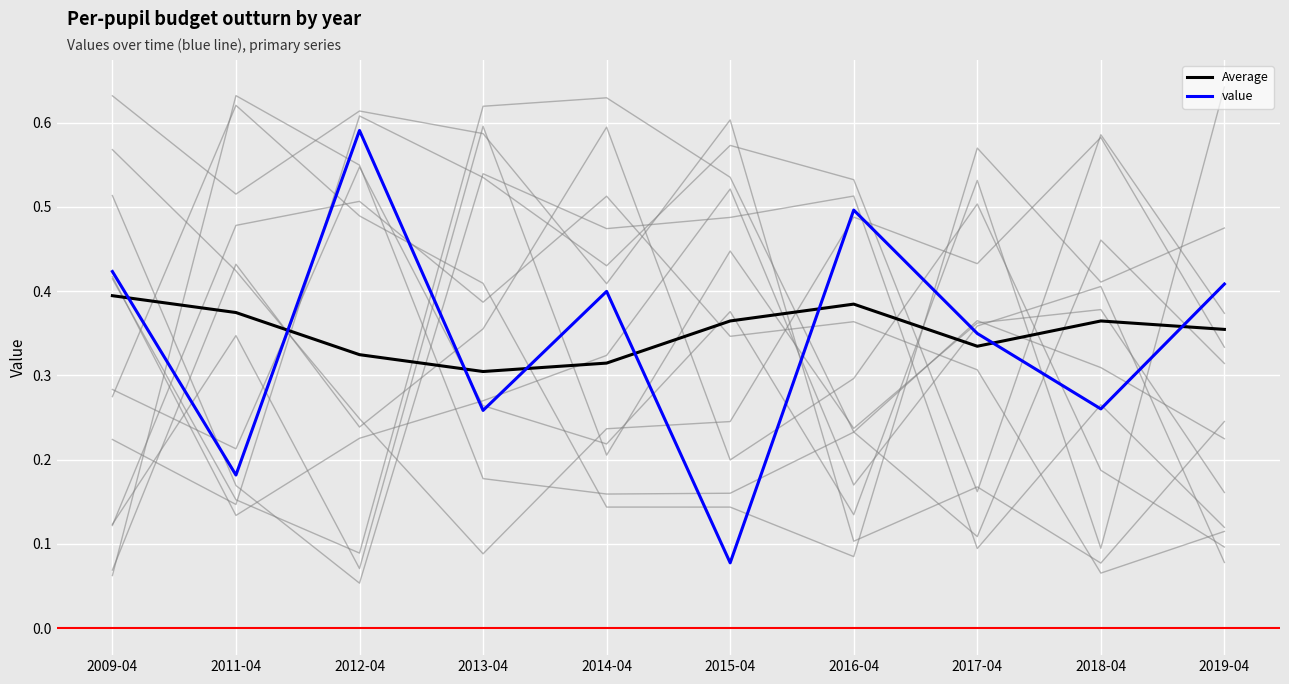

What is the sum of all Average values?

3.5